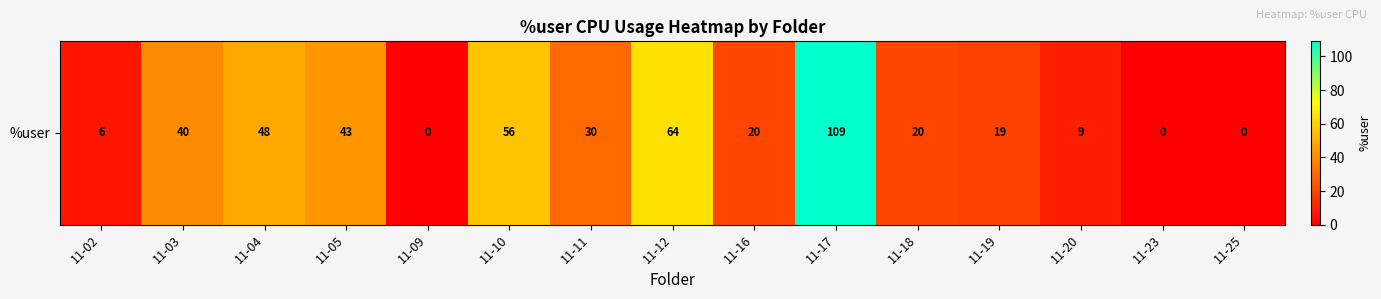

The value at 11-17 is 177. True or false?

False